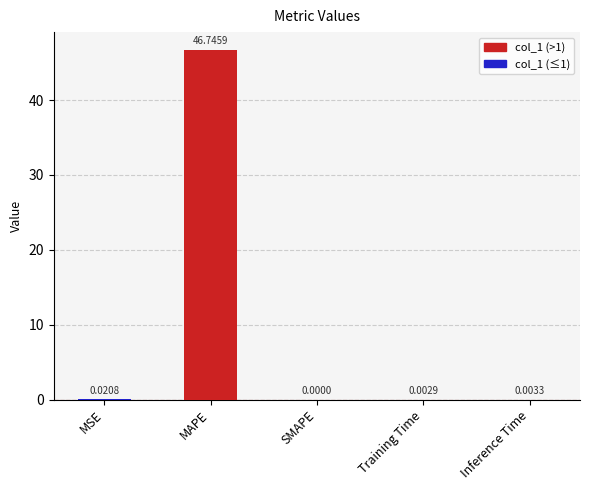

What is the sum of all values?

46.8